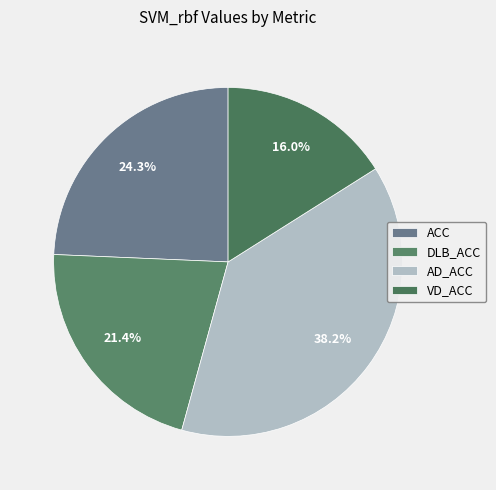

Is there a majority slice in this chart?

No